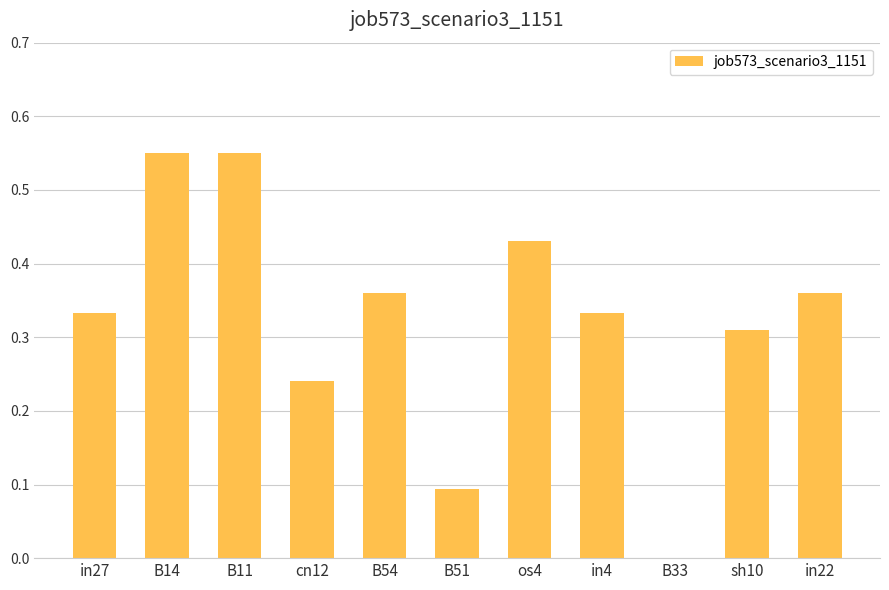

Between B51 and in27, which is larger?

in27